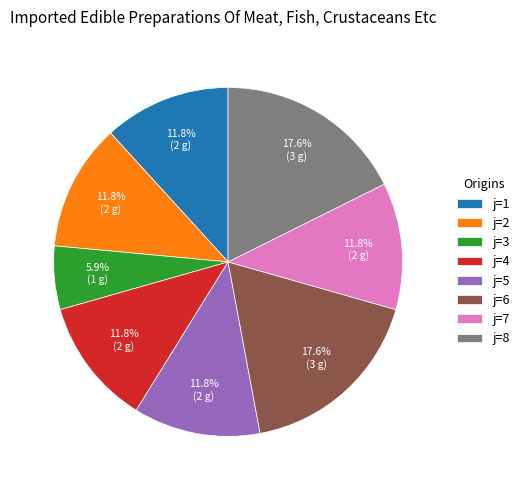

Does j=7 represent more than half of the total?

No